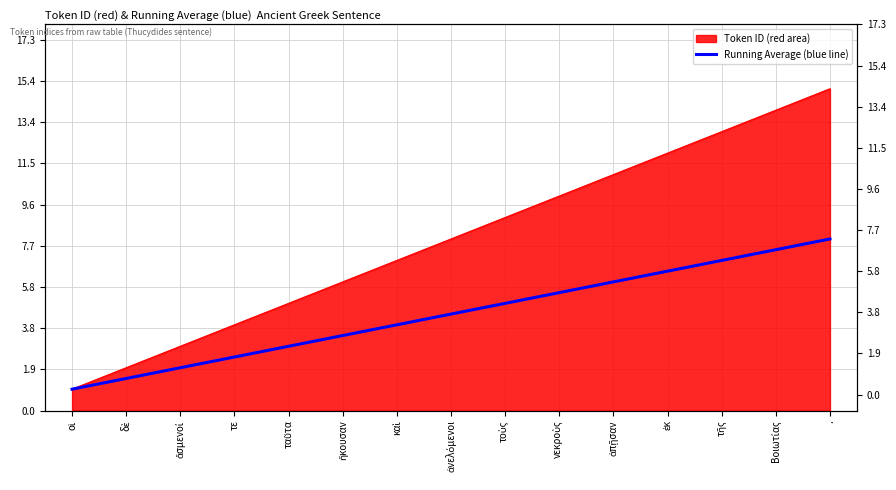

Read the value at ἄσμενοί.

2.0